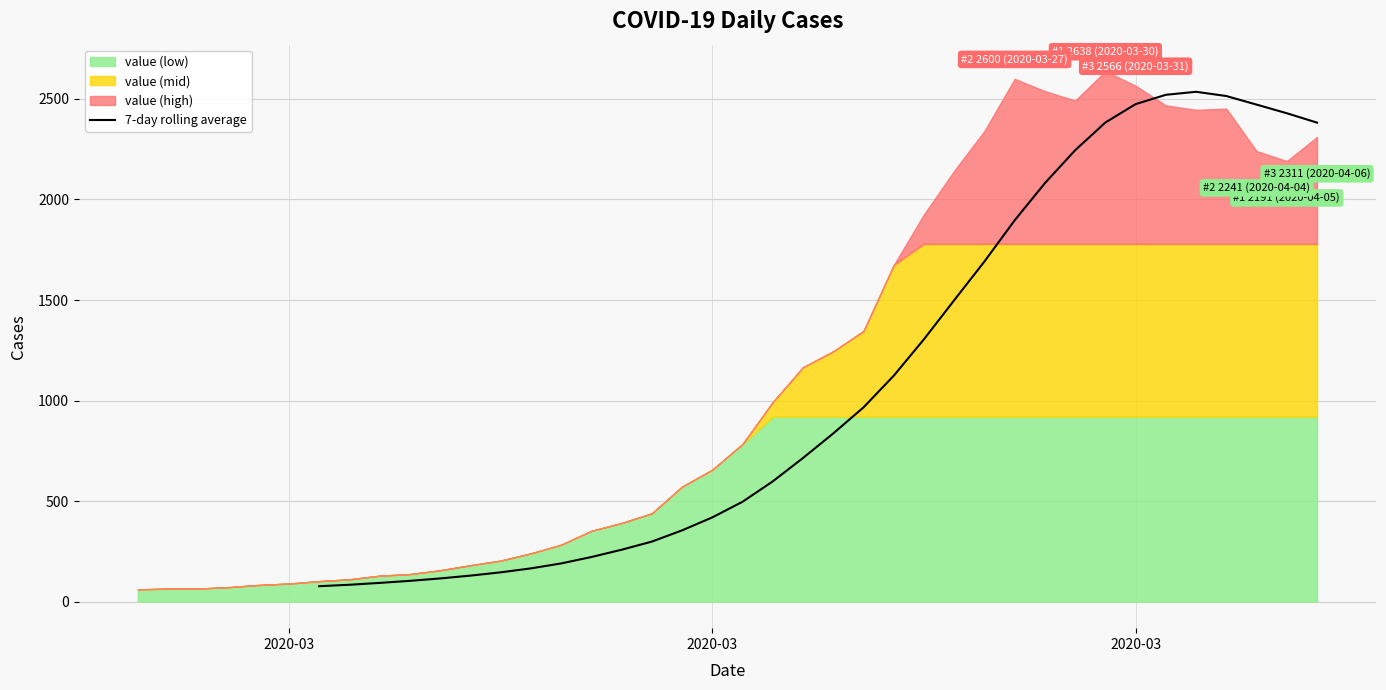

True or false: the data shows 165.4 at 3.

False